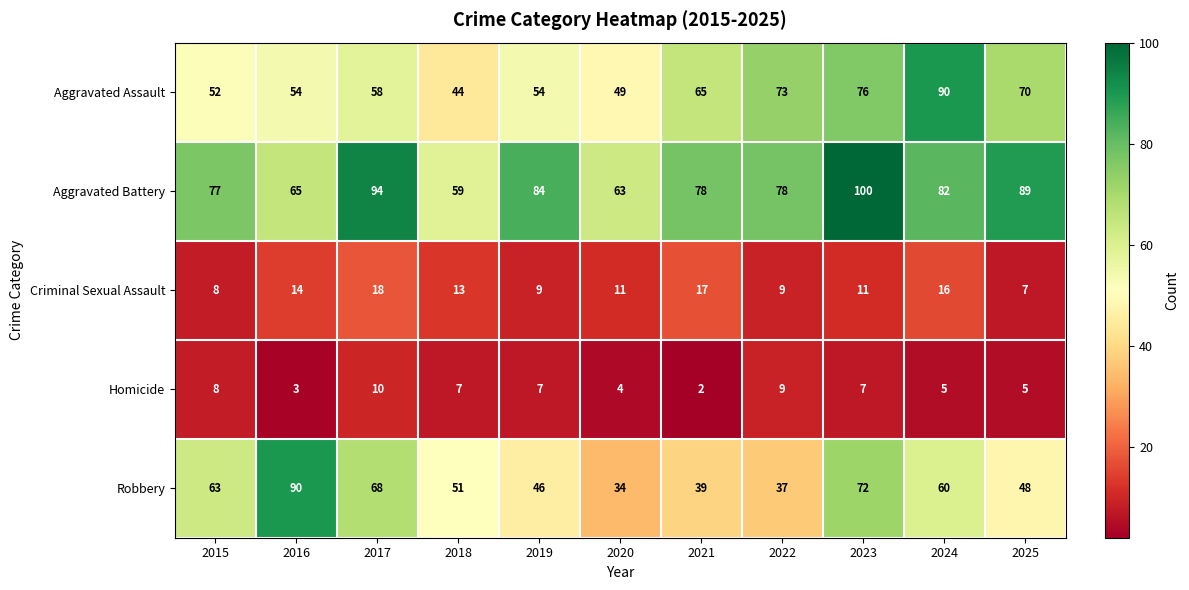

Count the number of categories in the chart.

11